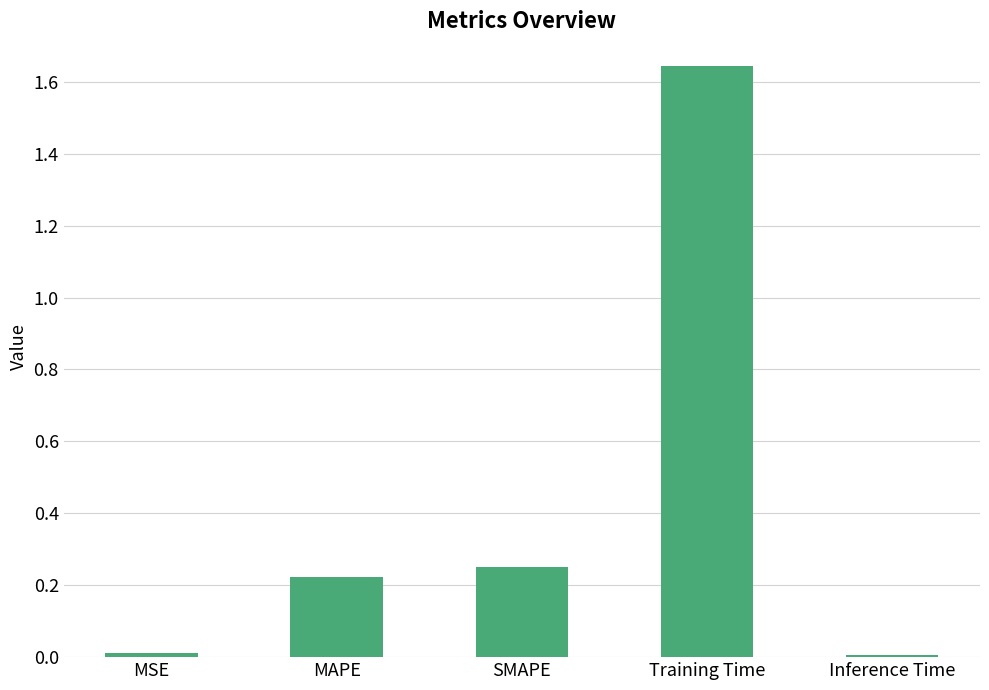

Which category has the highest value across all series?

Training Time